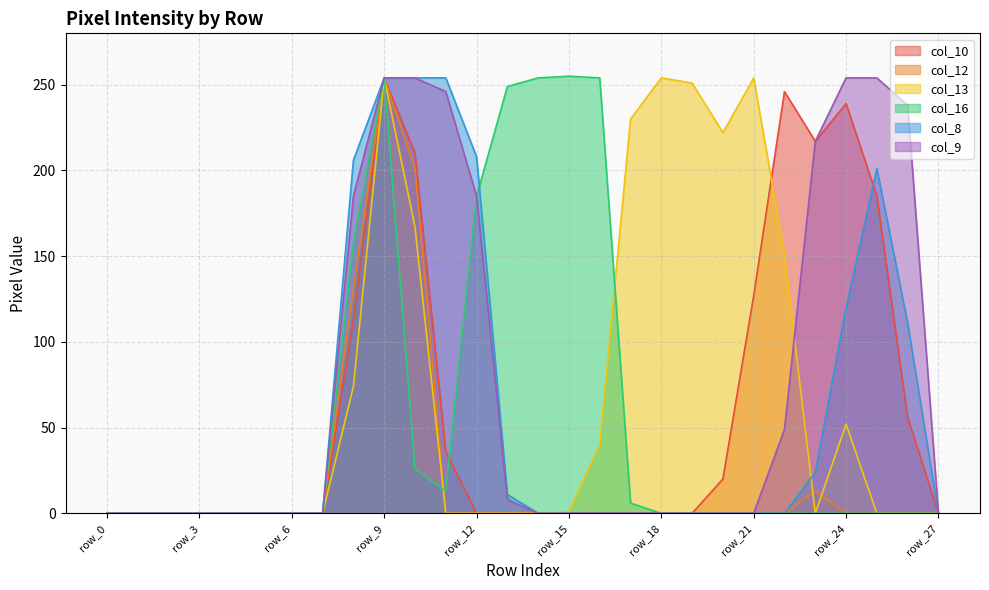

List the series in order of their peak value, highest first.

col_16, col_10, col_12, col_13, col_8, col_9